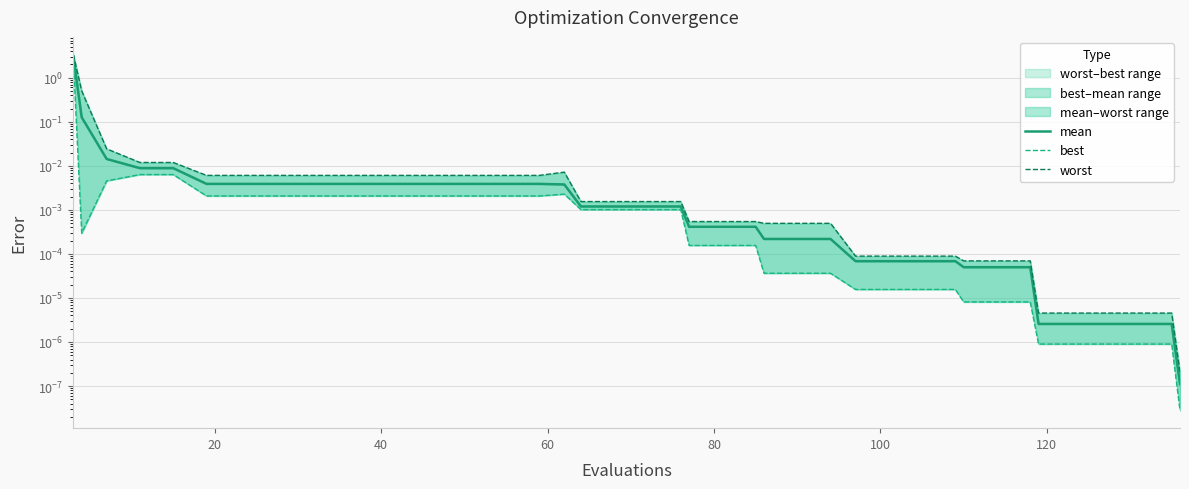

How many lines are shown in the chart?

3